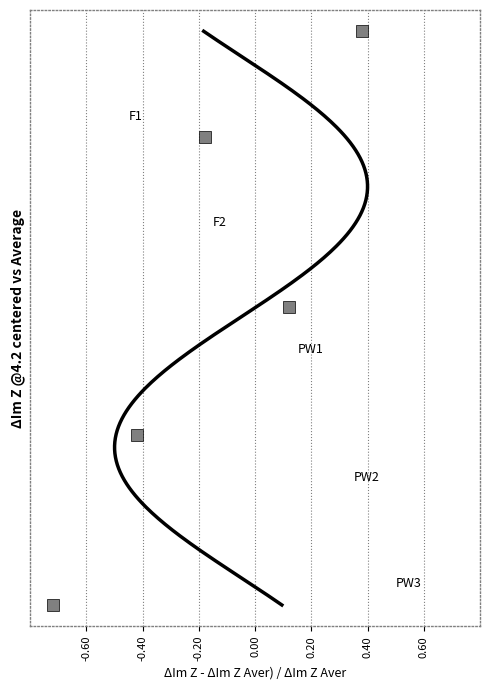

Count the number of data series in this chart.

1